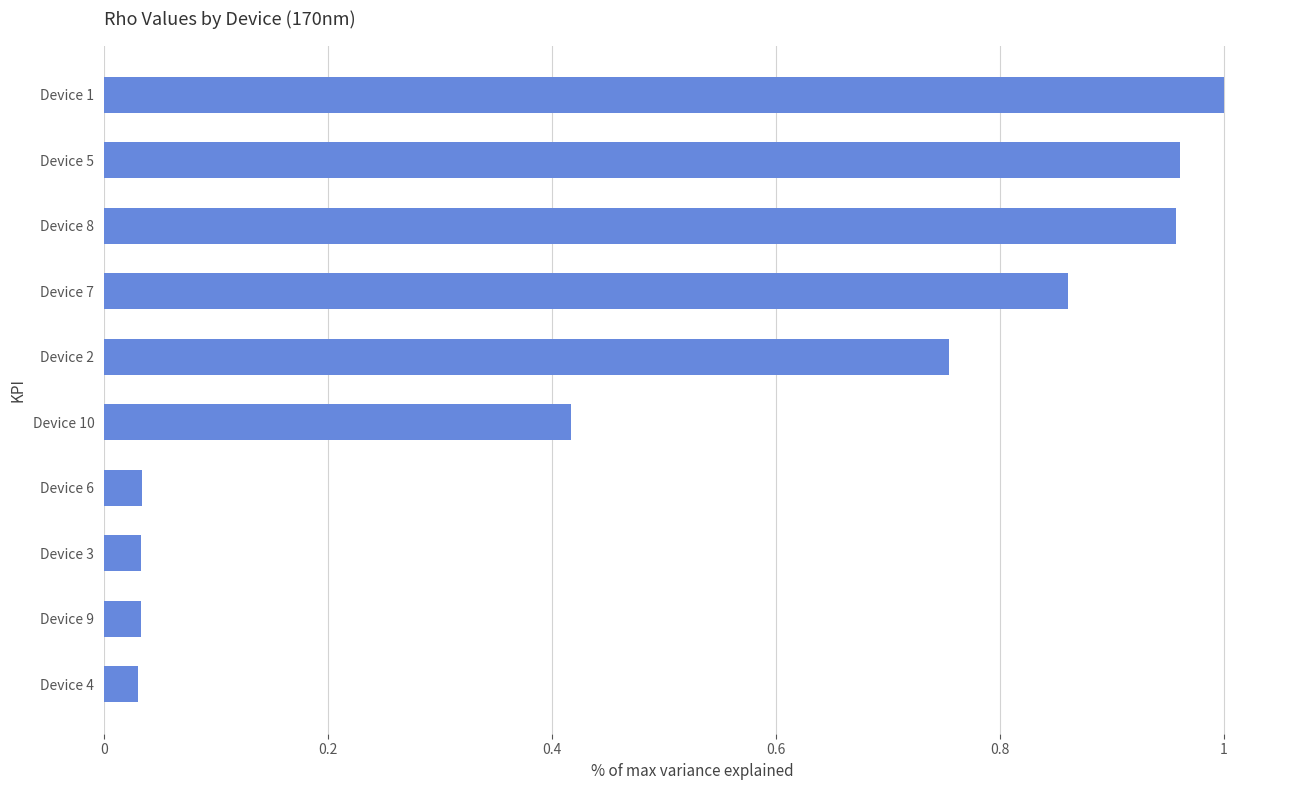

Which category has the highest value across all series?

Device 1